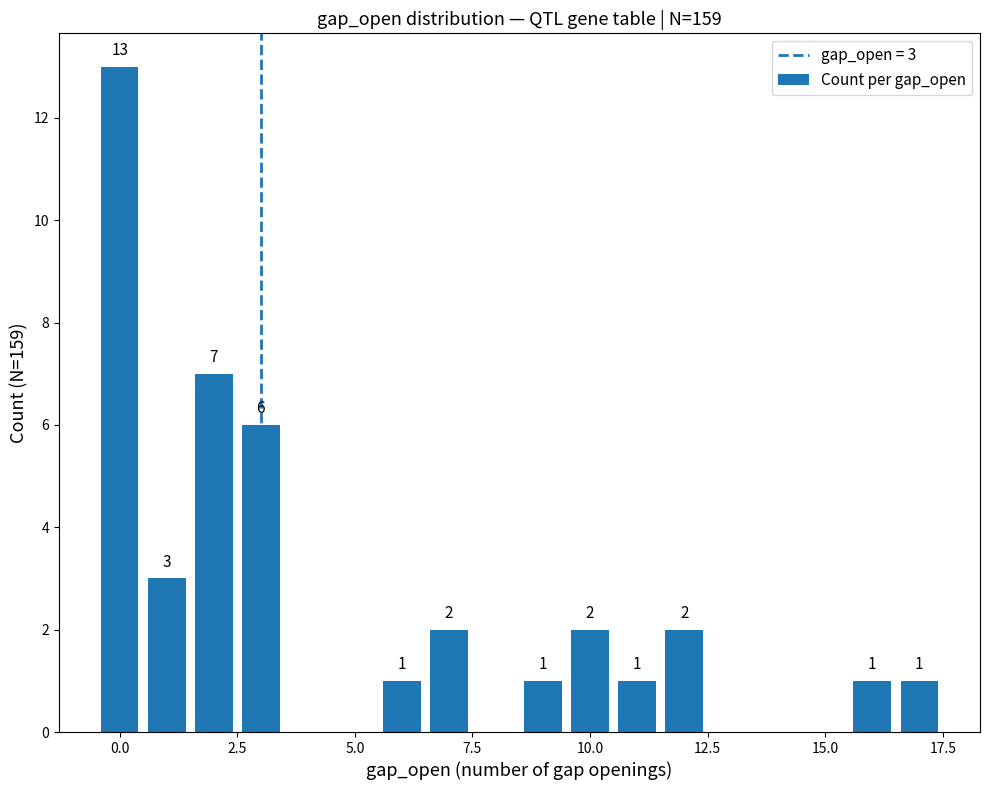

What is the value of the 6th bar from the left?

2